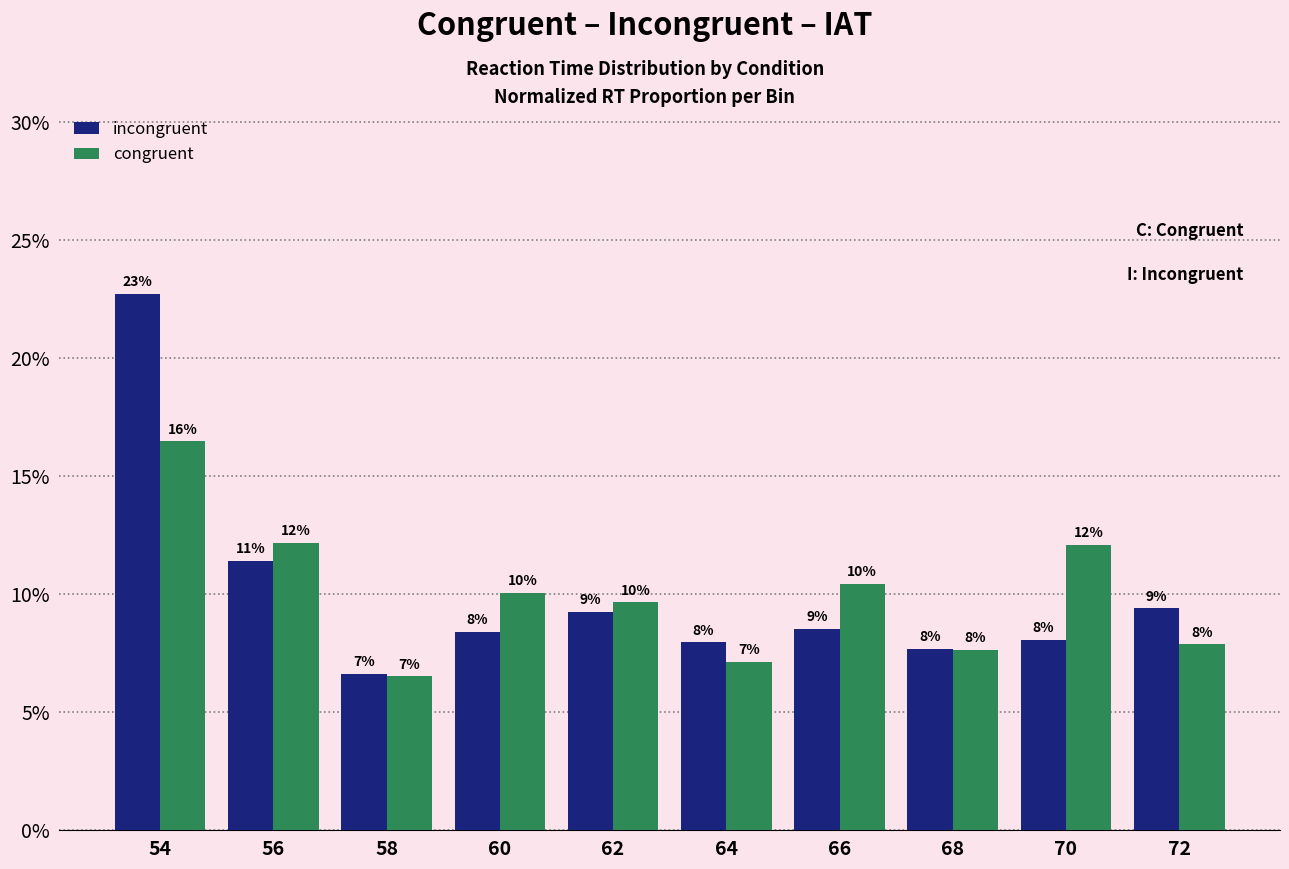

True or false: incongruent has a value of 8.4 at 60.

True